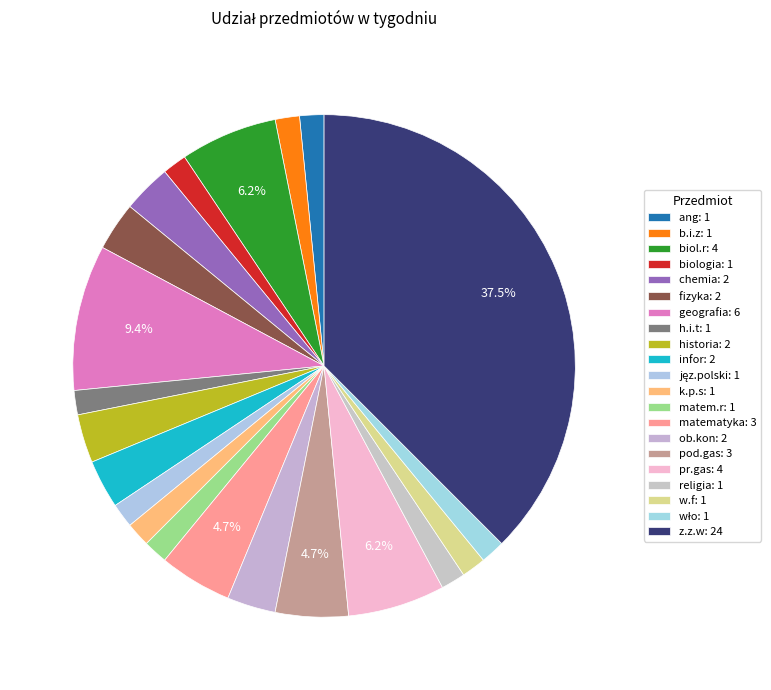

How many slices are in this pie chart?

21